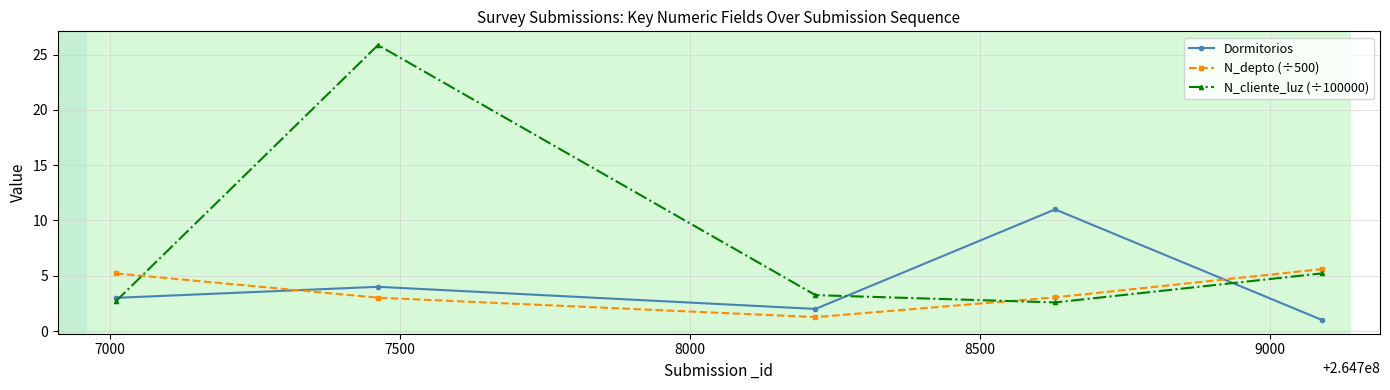

Does the chart display data point markers on the line(s)?

Yes